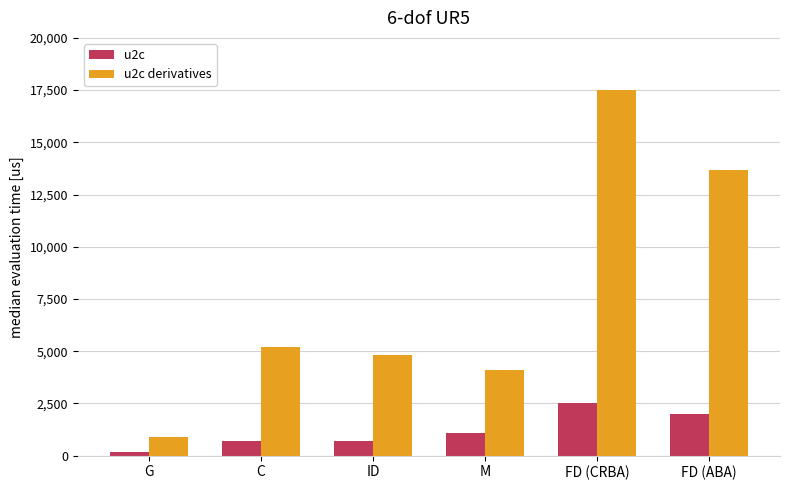

What position from the right is ID?

4